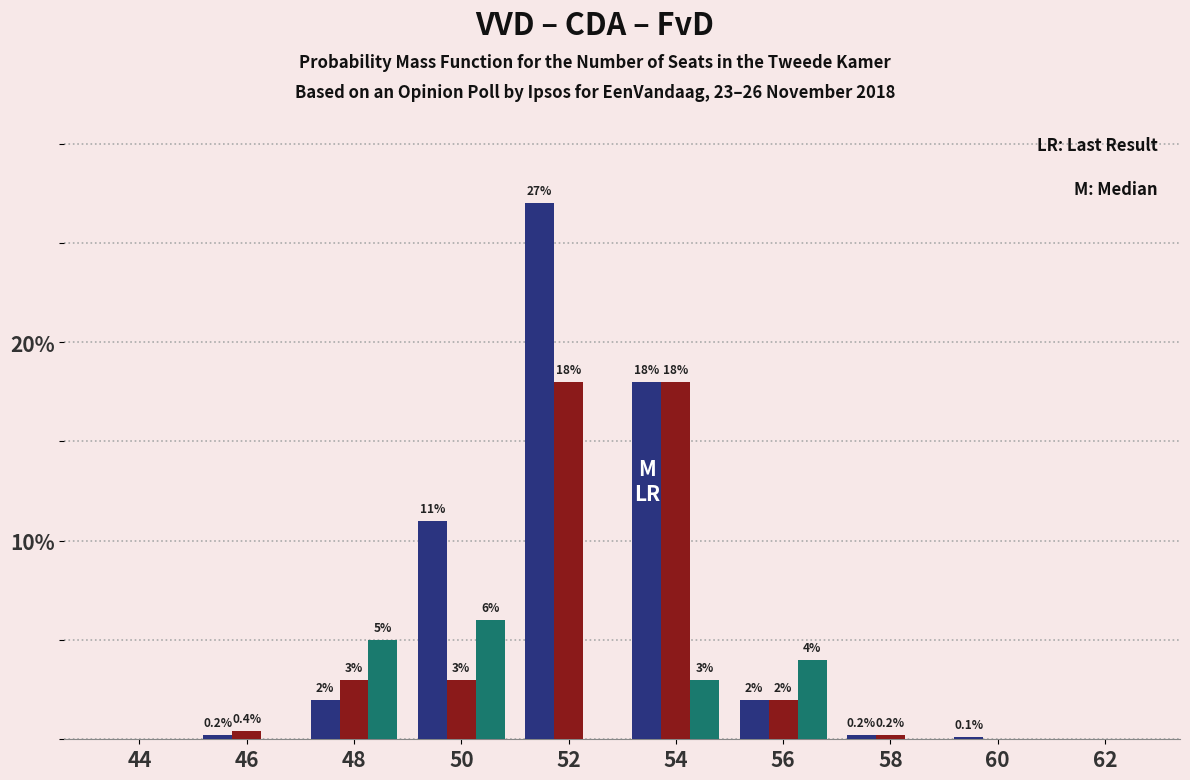

Reading left to right, list all the values displayed in this chart.

VVD: 44=0.0	46=0.2	48=2.0	50=11.0	52=27.0	54=18.0	56=2.0	58=0.2	60=0.1	62=0.0
CDA: 44=0.0	46=0.4	48=3.0	50=3.0	52=18.0	54=18.0	56=2.0	58=0.2	60=0.0	62=0.0
FvD: 44=0.0	46=0.0	48=5.0	50=6.0	52=0.0	54=3.0	56=4.0	58=0.0	60=0.0	62=0.0